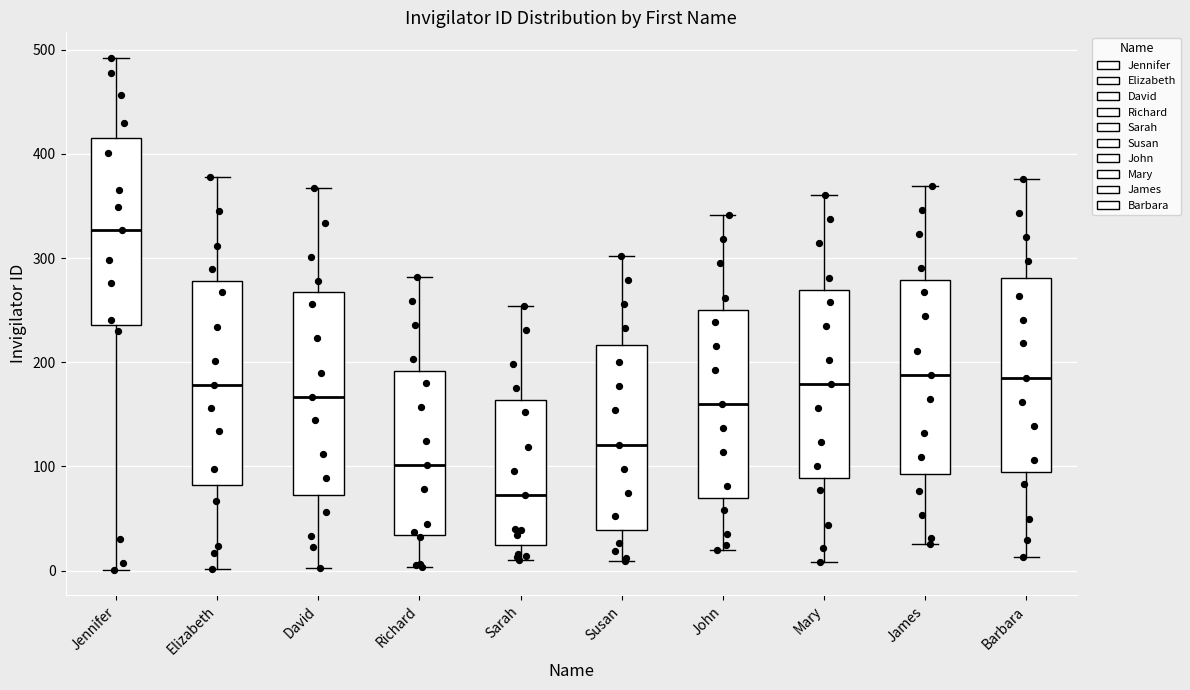

Where does the upper whisker of the box for John end on the y-axis? The values are not printed on the chart, so give them approximately, as read against the axis.

340